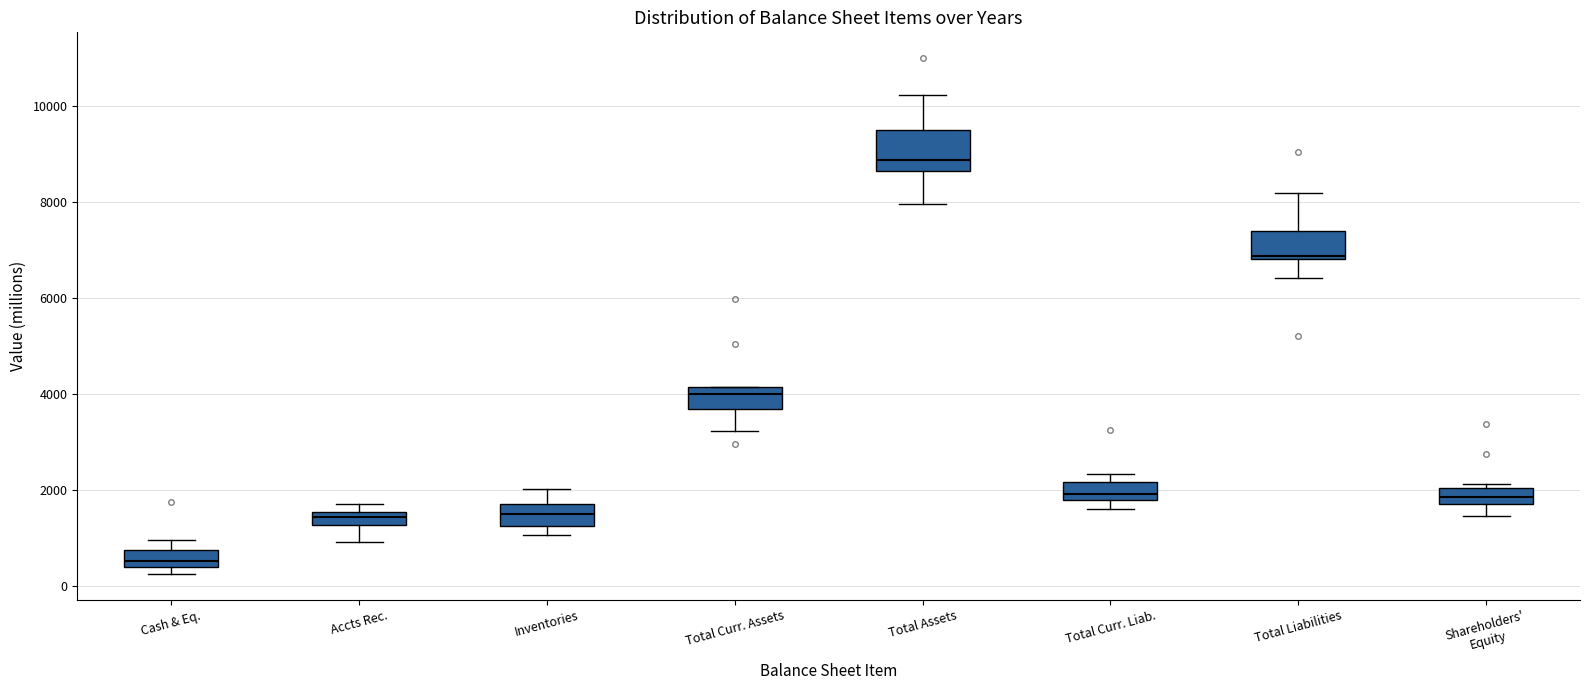

Which box is the tallest, from its lower edge to its upper edge?

Total Assets